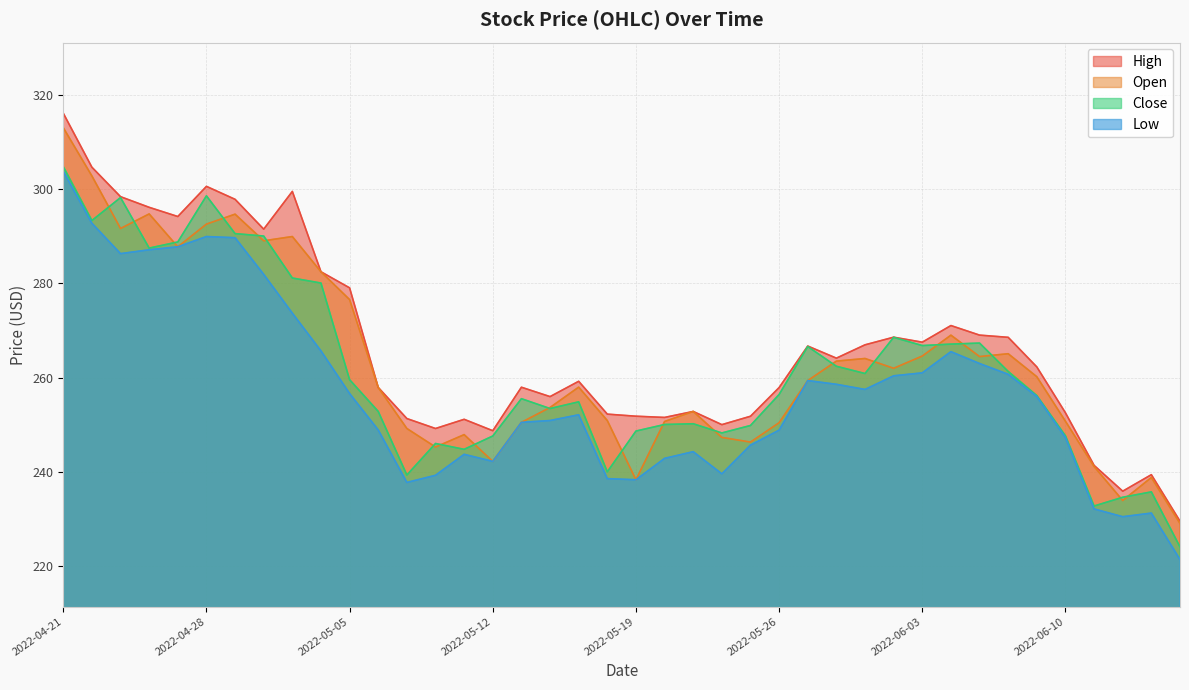

Count the number of categories in the chart.

40